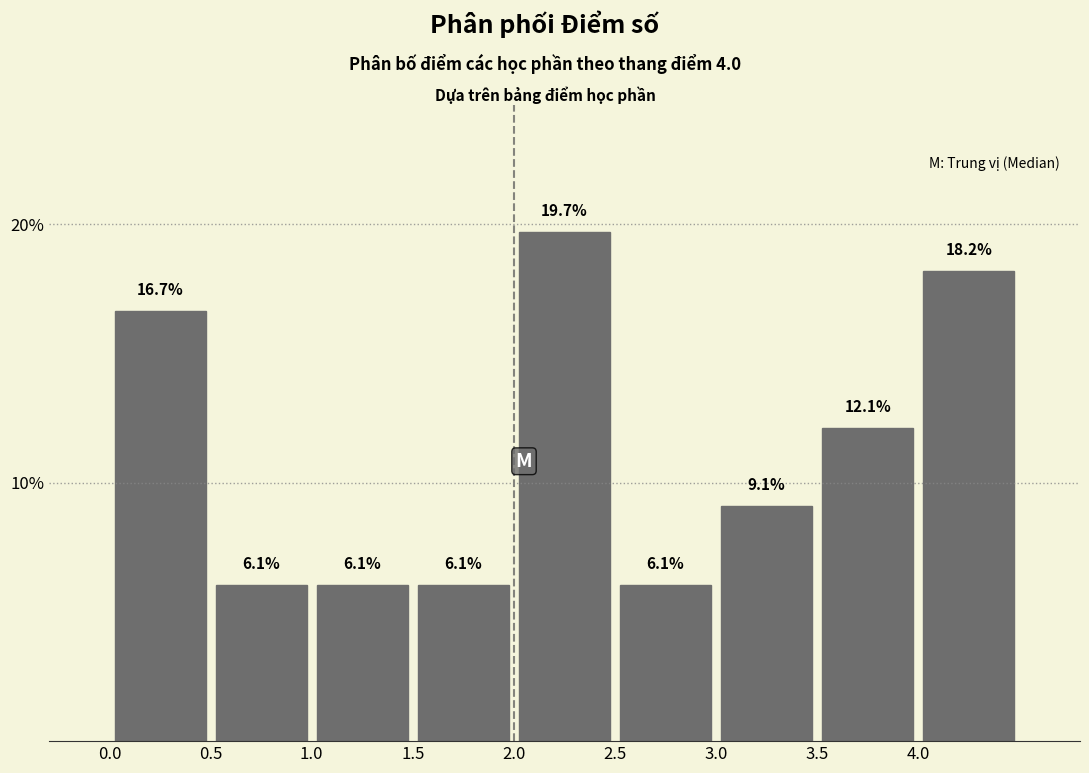

Which range on the x-axis has the tallest bar?

2.0 to 2.5